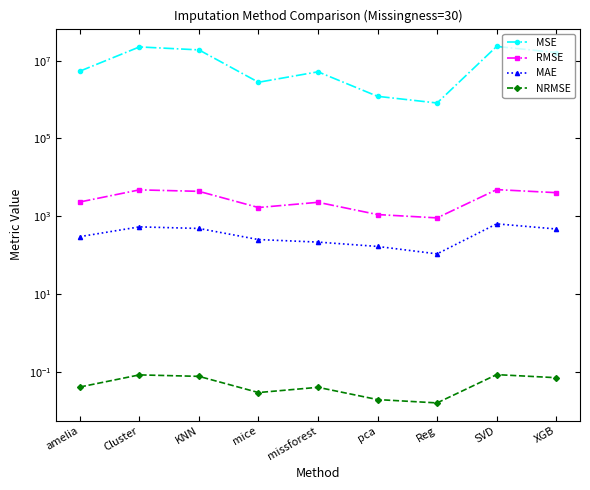

True or false: MAE and NRMSE intersect in this chart.

False